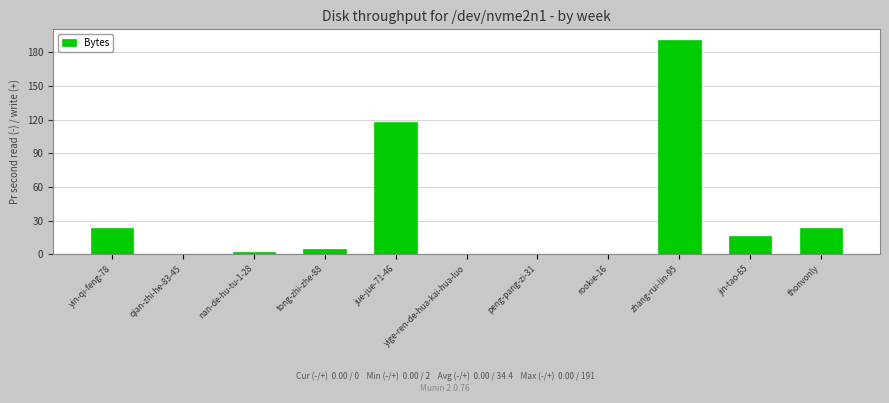

At which label is the value closest to 95?

jue-jue-71-46